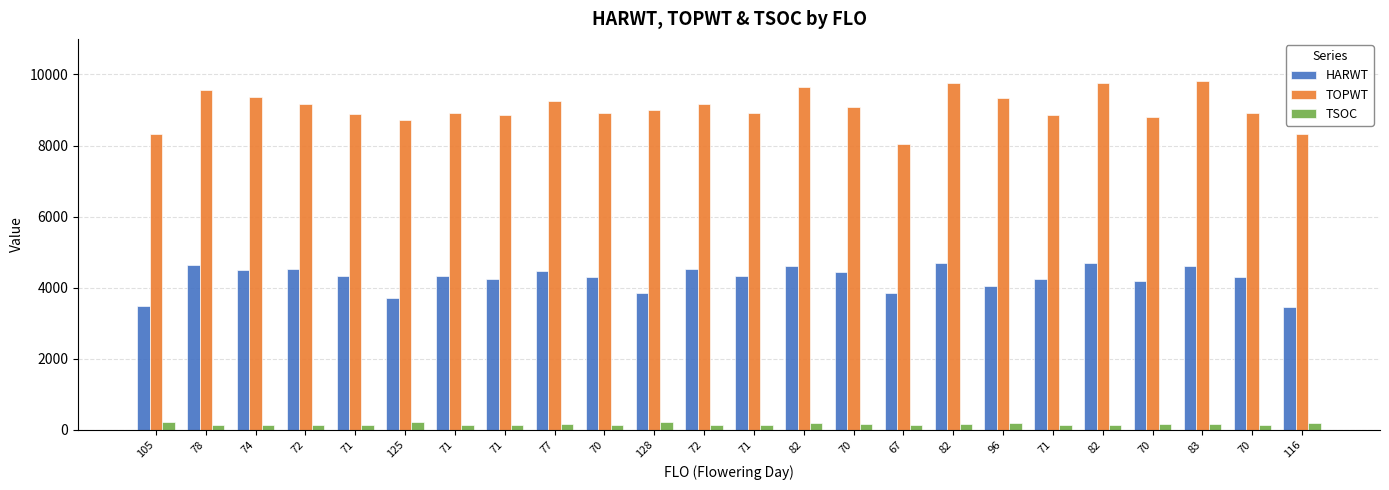

What are all the series names shown in the legend?

HARWT, TOPWT, TSOC